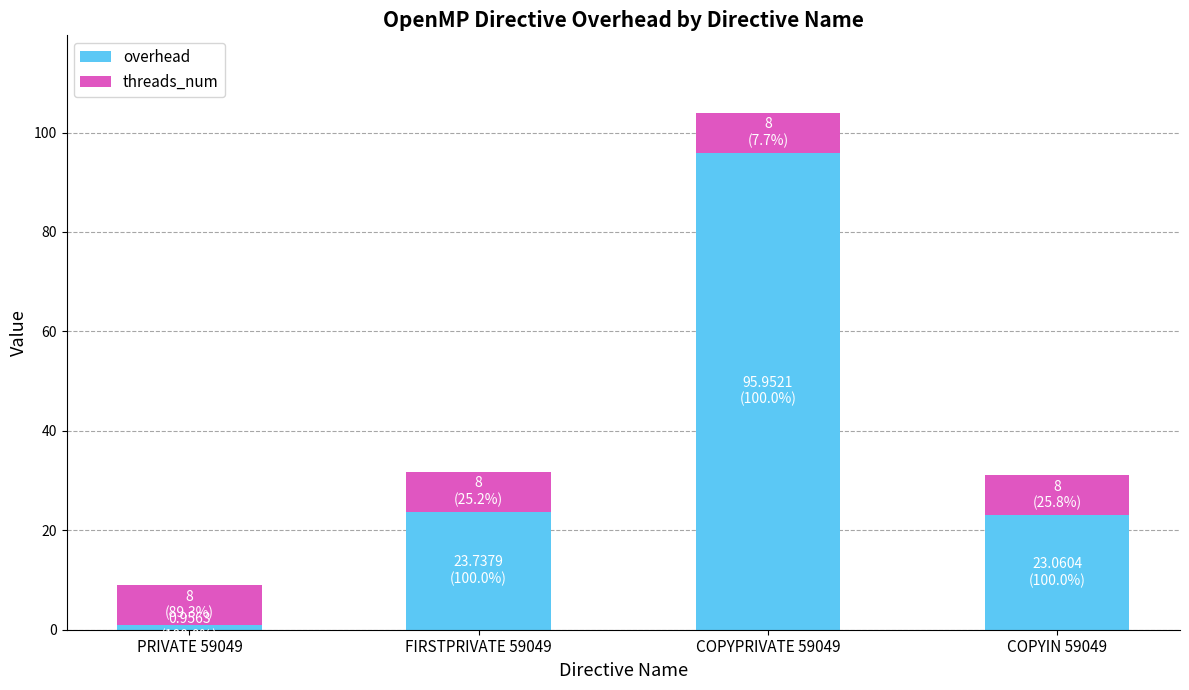

What is the average value of the overhead series?

35.9